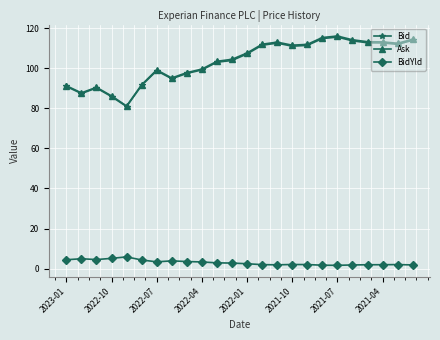

Which series has the widest spread of values?

Ask